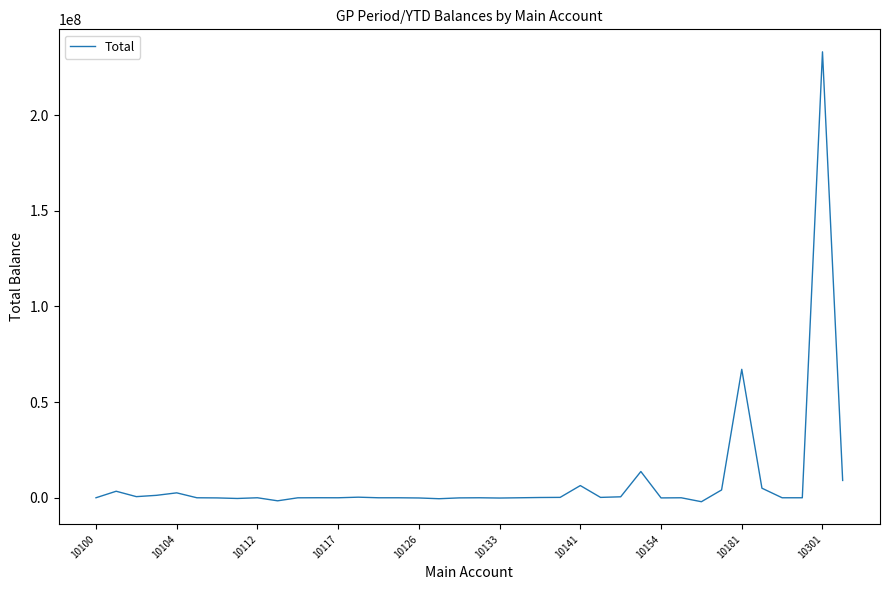

What is the greatest value displayed?

233048365.9